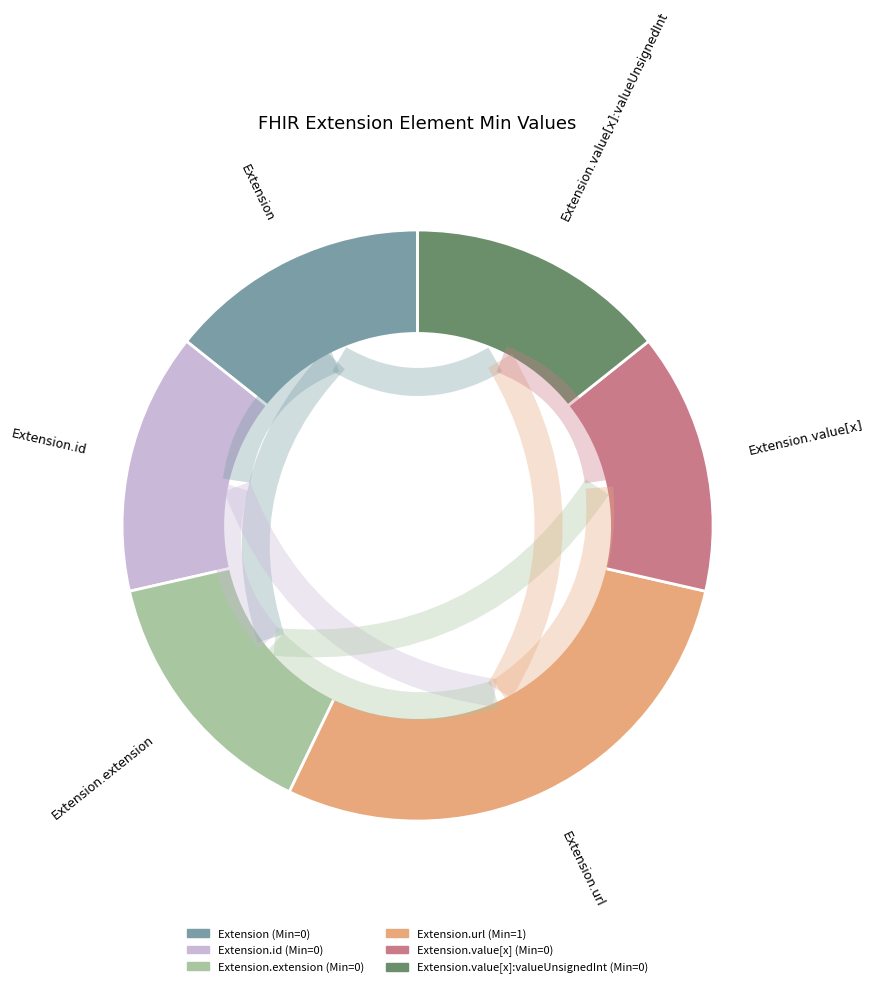

Which has a higher value, Extension.value[x]:valueUnsignedInt or Extension.extension?

Extension.value[x]:valueUnsignedInt